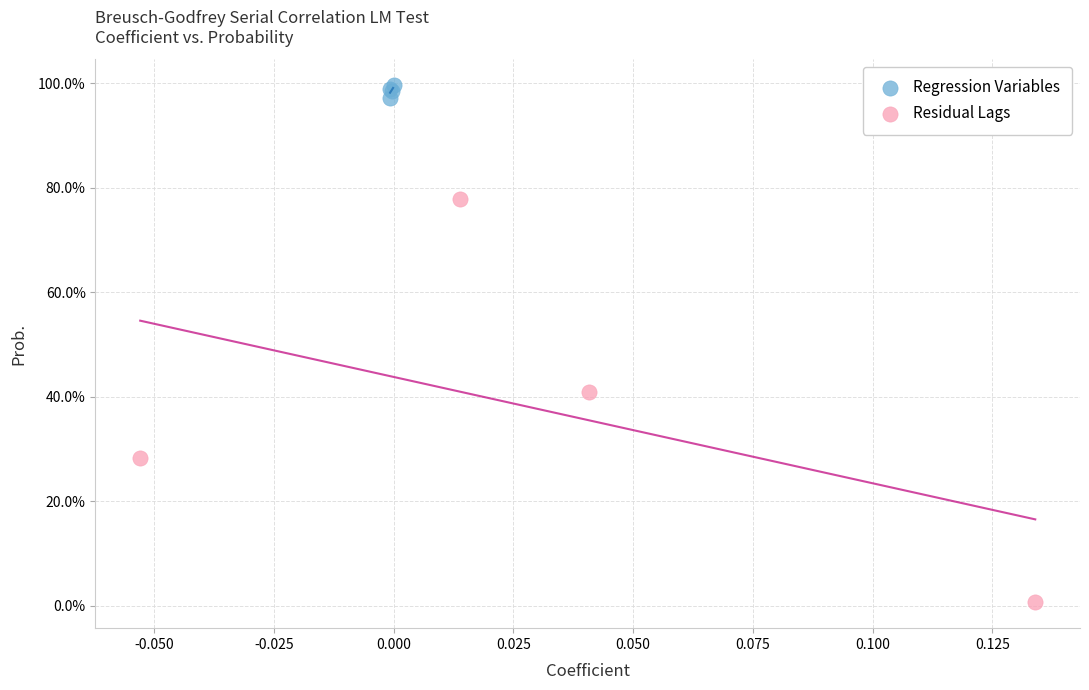

Which series has the largest Y range (max minus min)?

Residual Lags